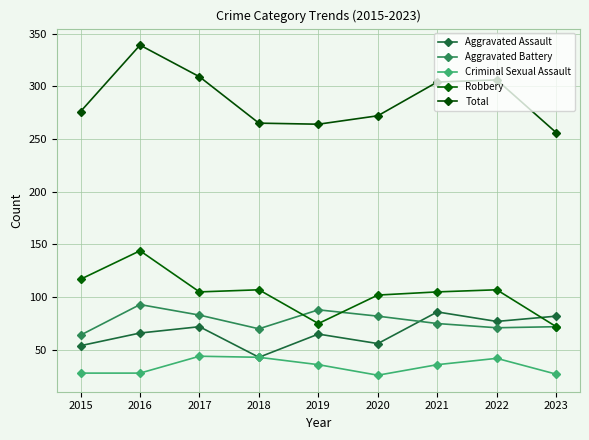

True or false: Total and Aggravated Battery cross at least once.

False